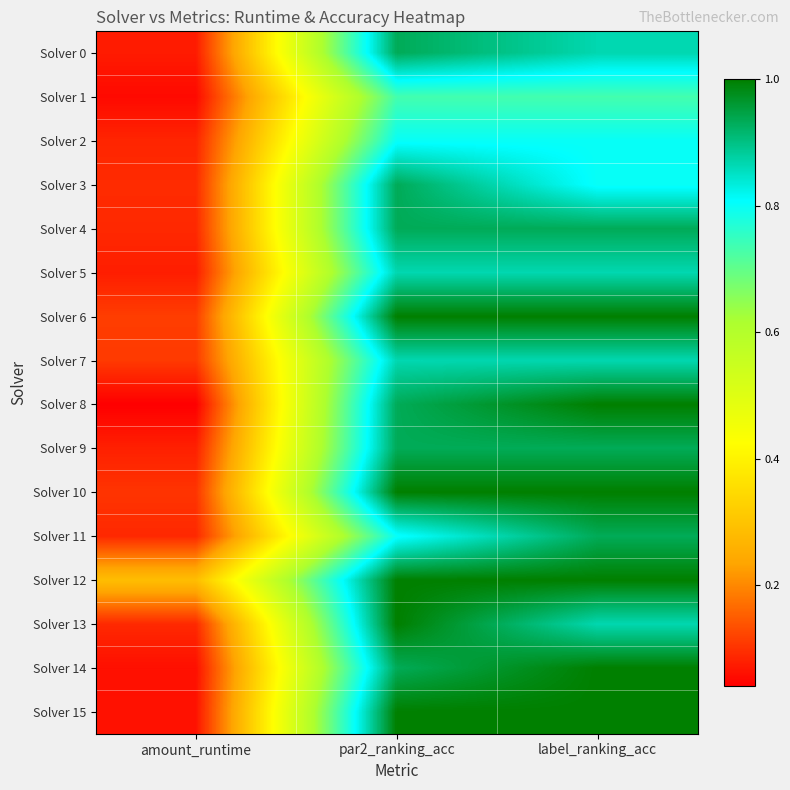

How many data points does each series have?

3